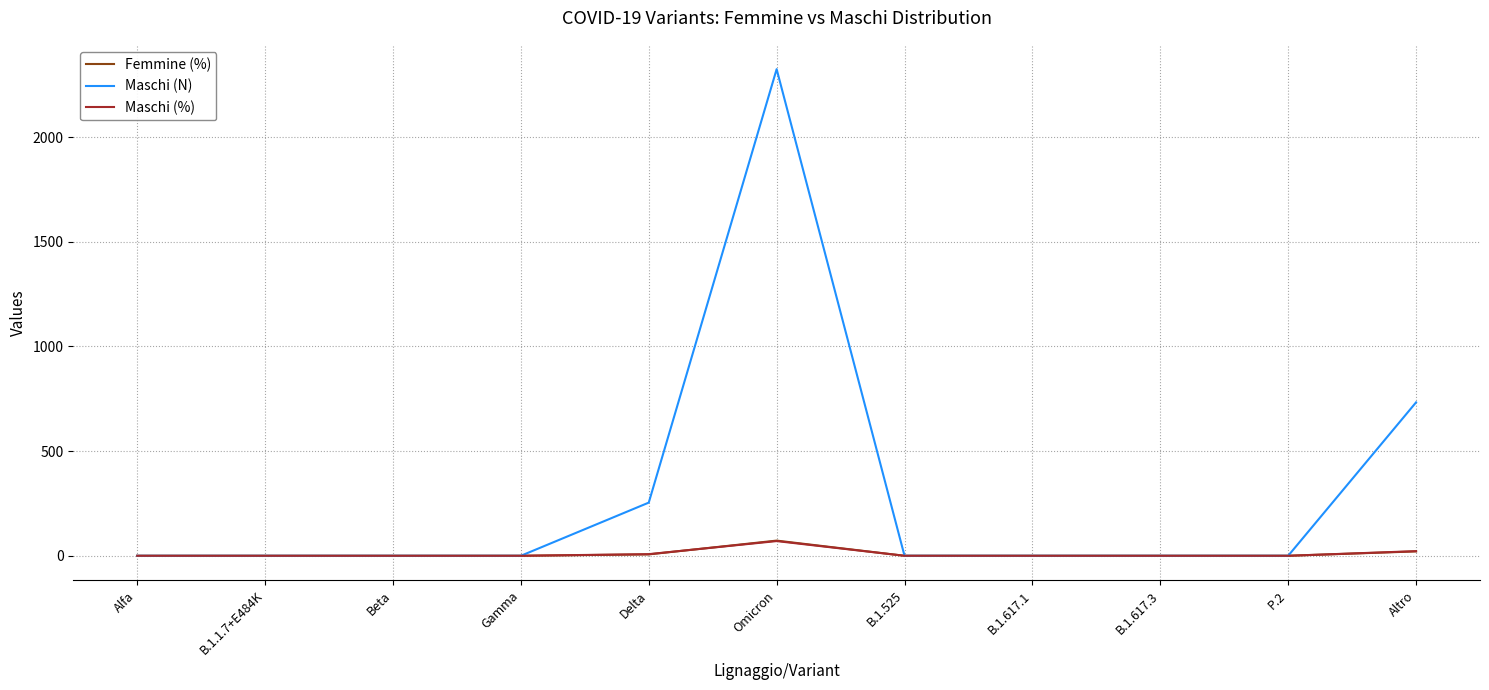

Which series changed the most between Gamma and Altro?

Maschi (N)